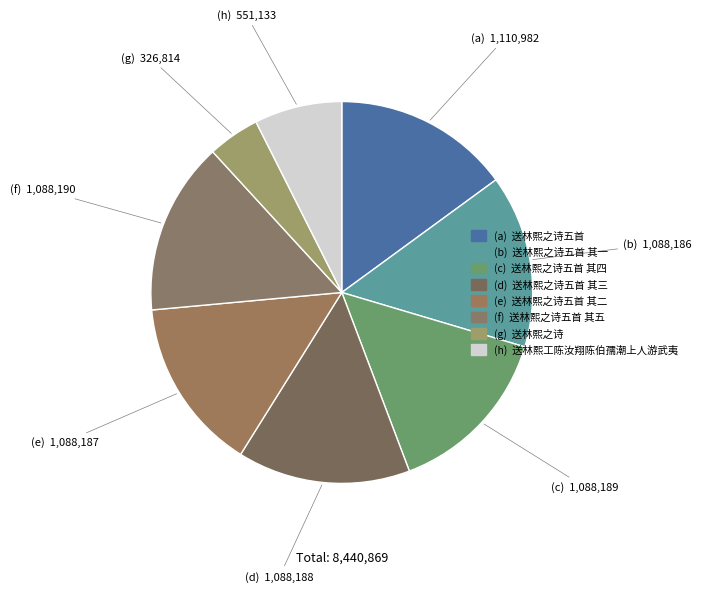

How many segments does this pie chart have?

8